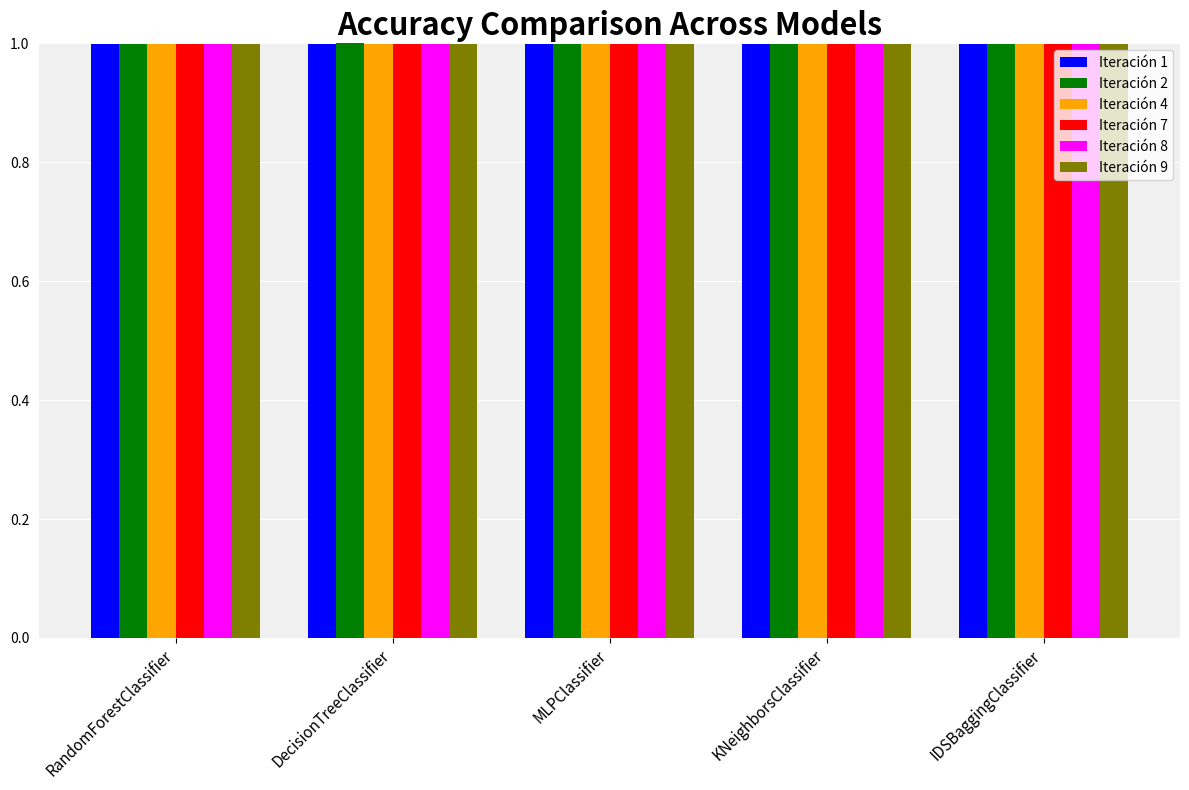

How many bars are there in each group?

6